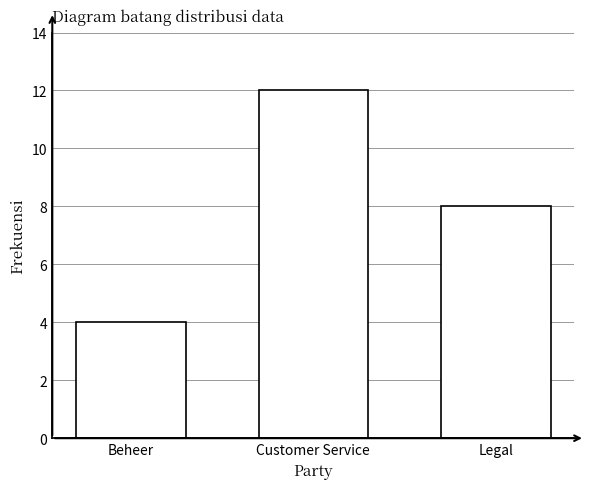

Reading left to right, extract all data points from this chart.

Beheer=4	Customer Service=12	Legal=8